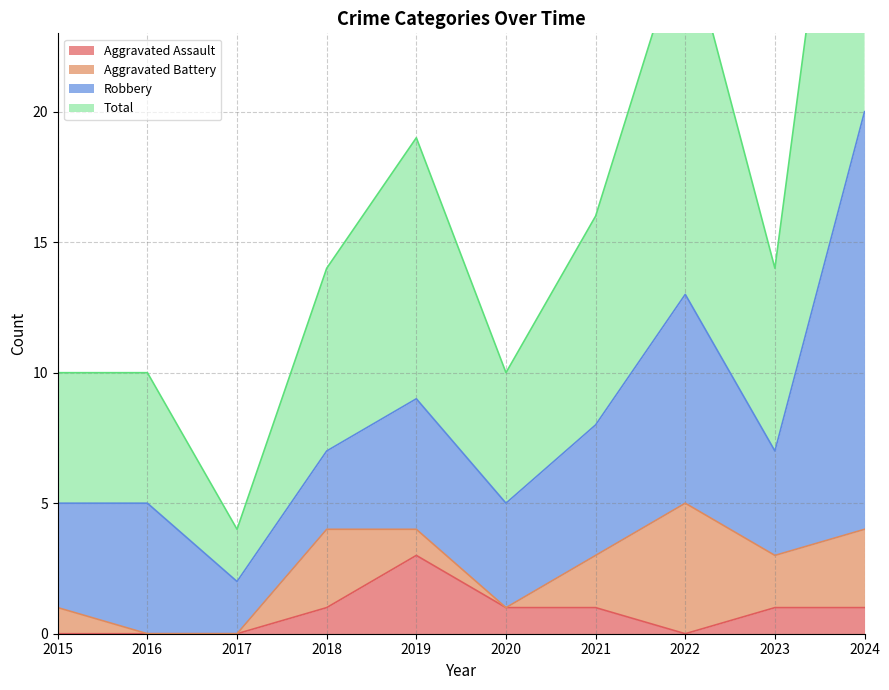

Read the Aggravated Assault value at 2023.

1